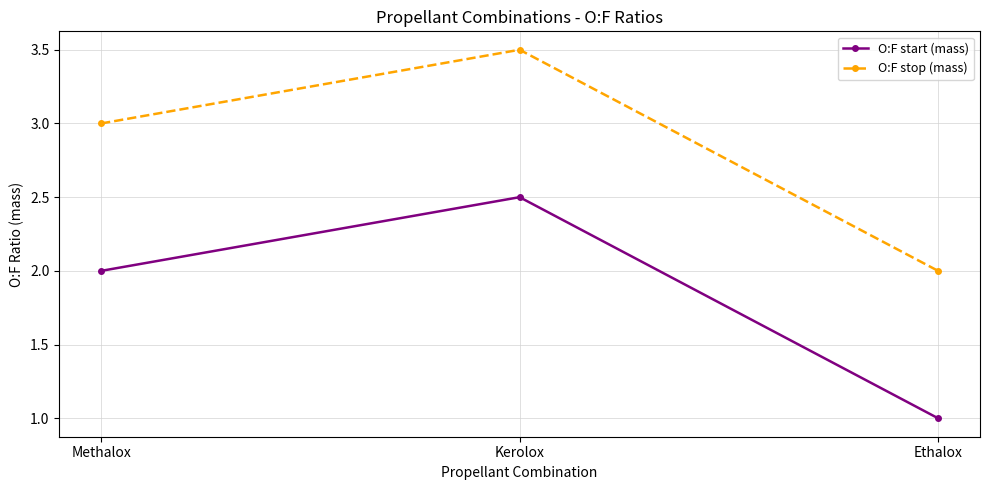

How many data points in O:F start (mass) are less than 2?

1